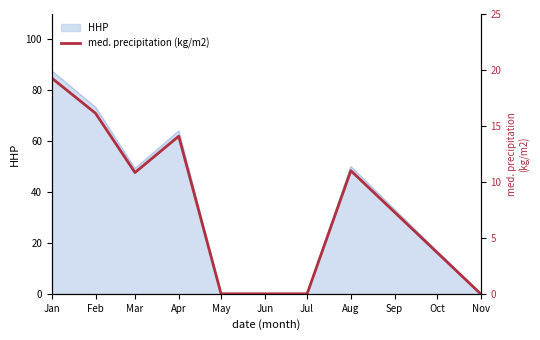

Is it true that HHP equals 0.0 at Jun?

True